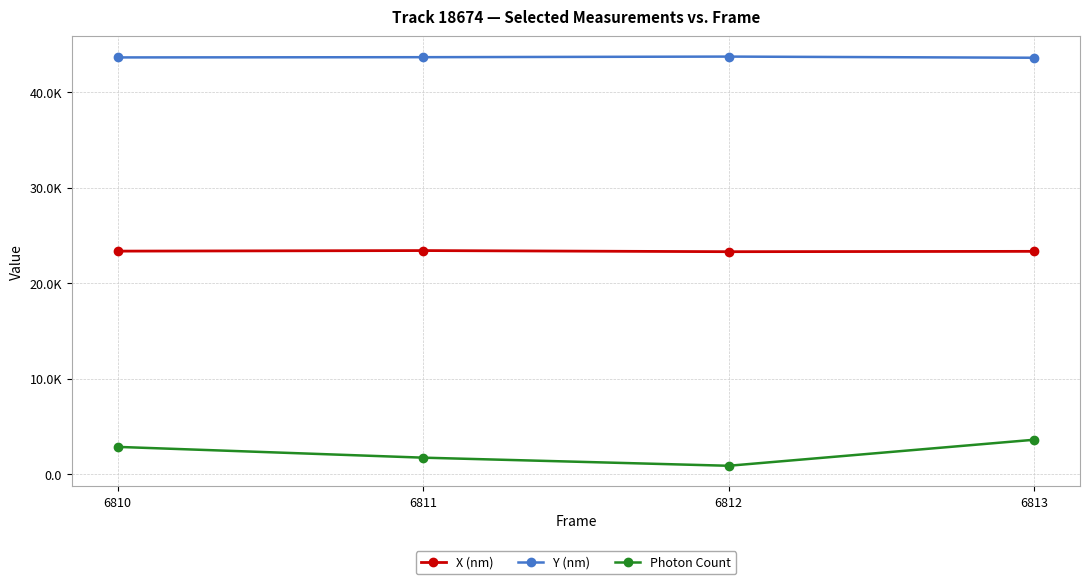

What are all the series names shown in the legend?

X (nm), Y (nm), Photon Count